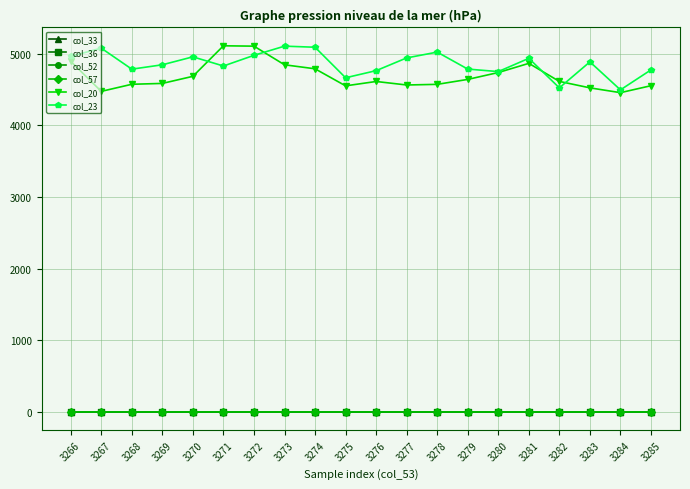

What is the difference between the maximum and minimum values in the col_23 series?

610.0